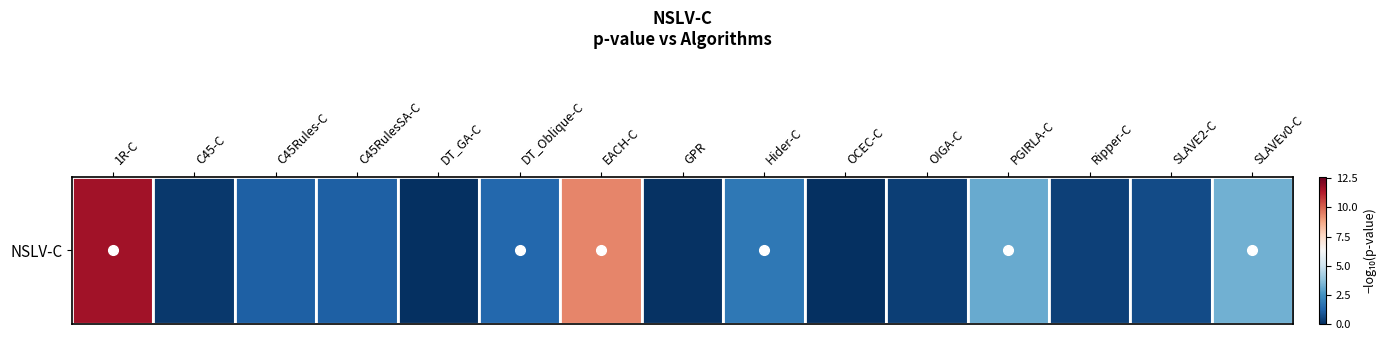

Is it true that the value at OCEC-C is 0.0?

False